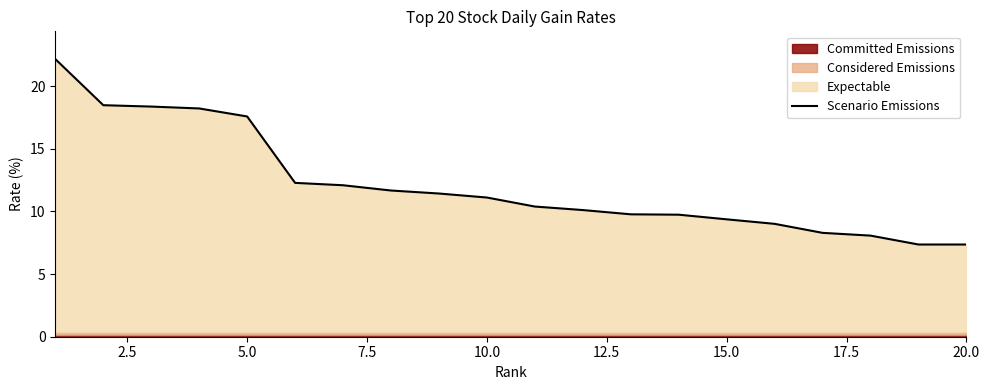

What is the lowest value of the Scenario Emissions series?

7.4